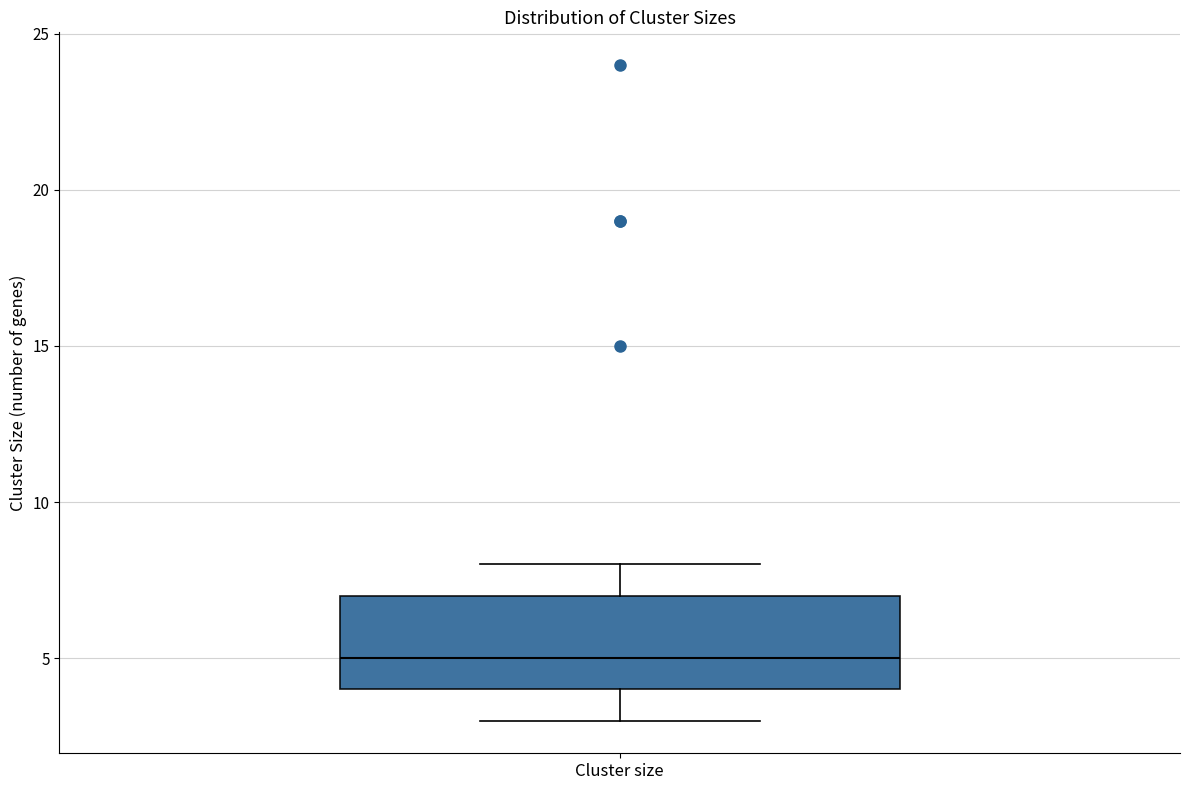

Transcribe this box plot: give where the median line is, the range the box spans, and where the two whiskers end, as read against the y-axis. The values are not printed on the chart, so give them approximately, as read against the axis.

median 5, box 4 to 7, whiskers 3 to 8